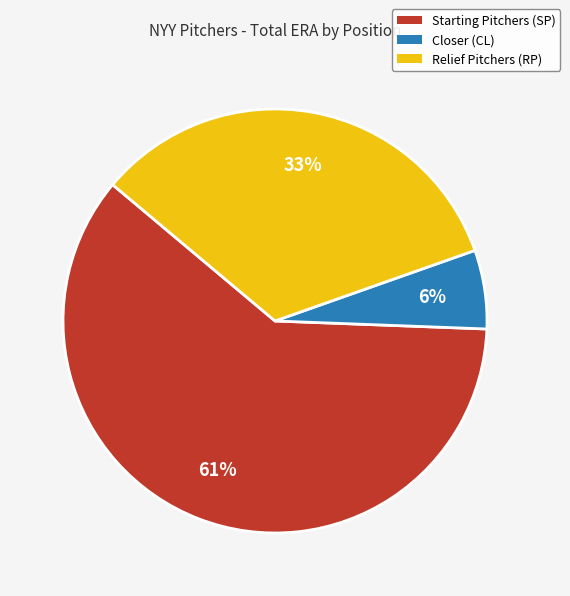

Is there any slice that represents more than half of the pie?

Yes